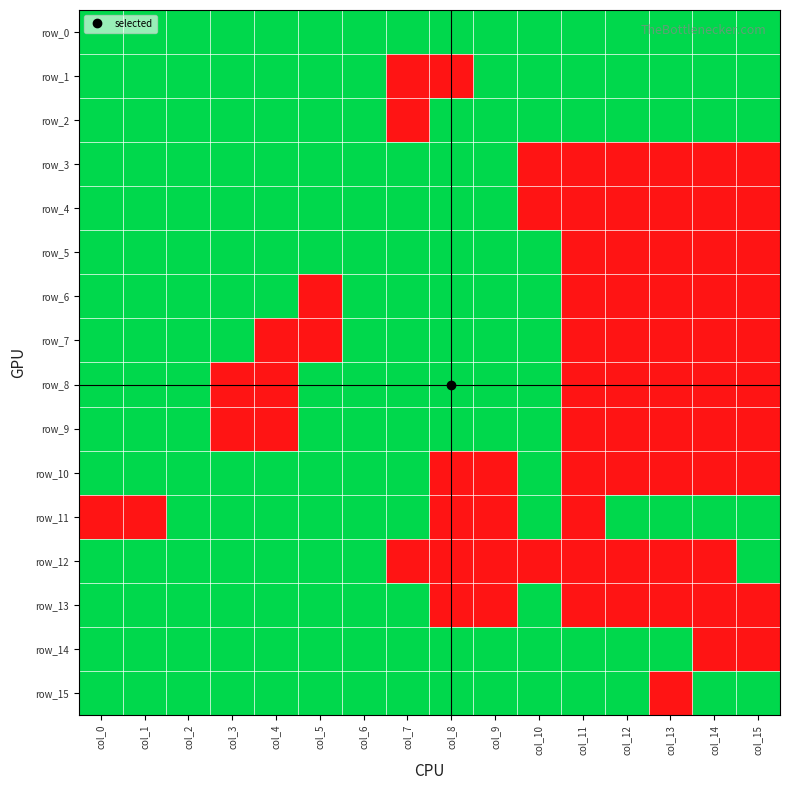

Is the value of row_4 at col_11 greater than the value of row_10 at col_0?

No